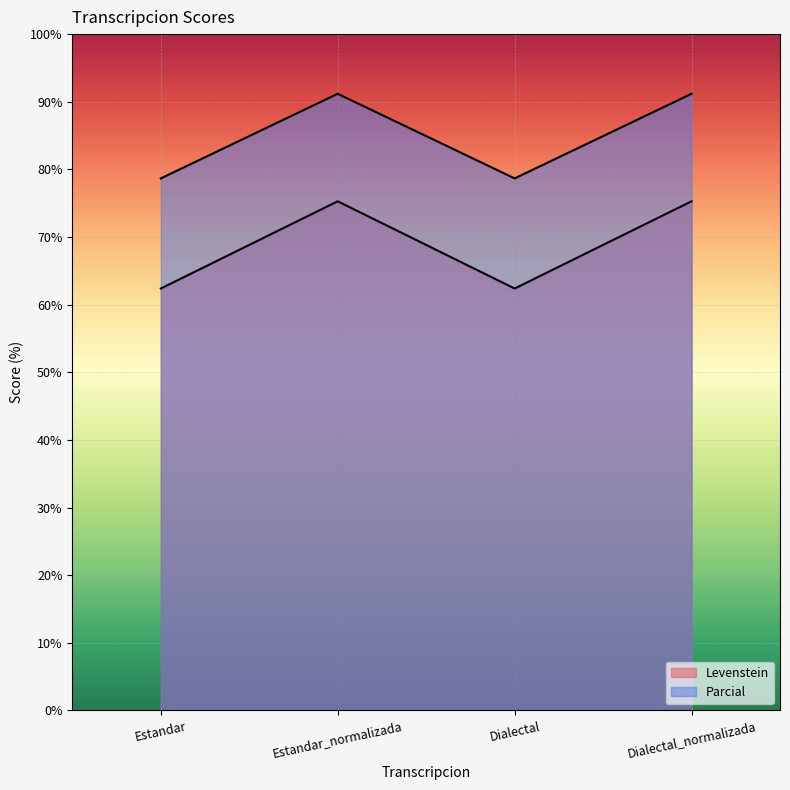

True or false: Parcial and Levenstein cross at least once.

False